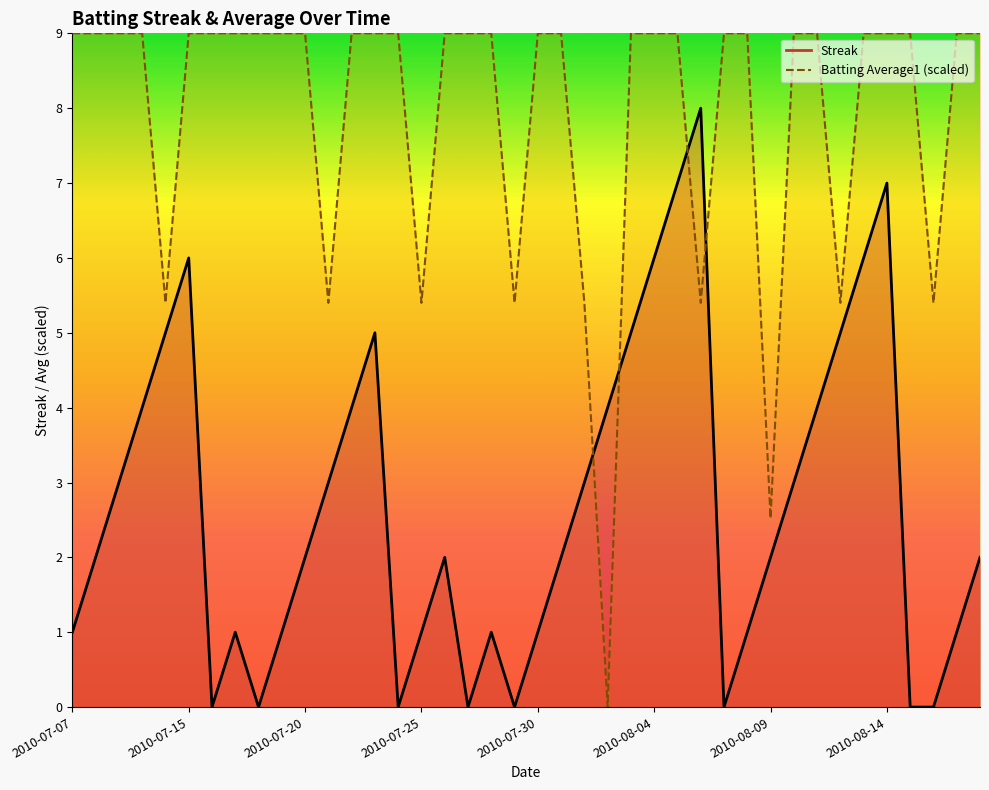

Reading right to left, transcribe all the data shown in this chart.

Streak: 2010-08-18=2.0	2010-08-17=1.0	2010-08-16=0.0	2010-08-15=0.0	2010-08-14=7.0	2010-08-13=6.0	2010-08-12=5.0	2010-08-11=4.0	2010-08-10=3.0	2010-08-09=2.0	2010-08-08=1.0	2010-08-07=0.0	2010-08-06=8.0	2010-08-05=7.0	2010-08-04=6.0	2010-08-03=5.0	2010-08-02=4.0	2010-08-01=3.0	2010-07-31=2.0	2010-07-30=1.0	2010-07-29=0.0	2010-07-28=1.0	2010-07-27=0.0	2010-07-26=2.0	2010-07-25=1.0	2010-07-24=0.0	2010-07-23=5.0	2010-07-22=4.0	2010-07-21=3.0	2010-07-20=2.0	2010-07-19=1.0	2010-07-18=0.0	2010-07-17=1.0	2010-07-16=0.0	2010-07-15=6.0	2010-07-11=5.0	2010-07-10=4.0	2010-07-09=3.0	2010-07-08=2.0	2010-07-07=1.0
Batting Average1: 2010-08-18=9.0	2010-08-17=9.0	2010-08-16=5.4	2010-08-15=9.0	2010-08-14=9.0	2010-08-13=9.0	2010-08-12=5.4	2010-08-11=9.0	2010-08-10=9.0	2010-08-09=2.5	2010-08-08=9.0	2010-08-07=9.0	2010-08-06=5.4	2010-08-05=9.0	2010-08-04=9.0	2010-08-03=9.0	2010-08-02=0.0	2010-08-01=5.4	2010-07-31=9.0	2010-07-30=9.0	2010-07-29=5.4	2010-07-28=9.0	2010-07-27=9.0	2010-07-26=9.0	2010-07-25=5.4	2010-07-24=9.0	2010-07-23=9.0	2010-07-22=9.0	2010-07-21=5.4	2010-07-20=9.0	2010-07-19=9.0	2010-07-18=9.0	2010-07-17=9.0	2010-07-16=9.0	2010-07-15=9.0	2010-07-11=5.4	2010-07-10=9.0	2010-07-09=9.0	2010-07-08=9.0	2010-07-07=9.0